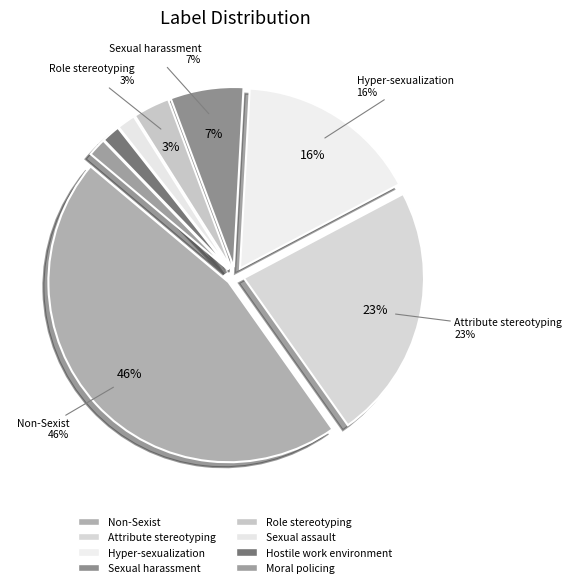

Is it true that Role_stereotyping is 1% of the pie?

False